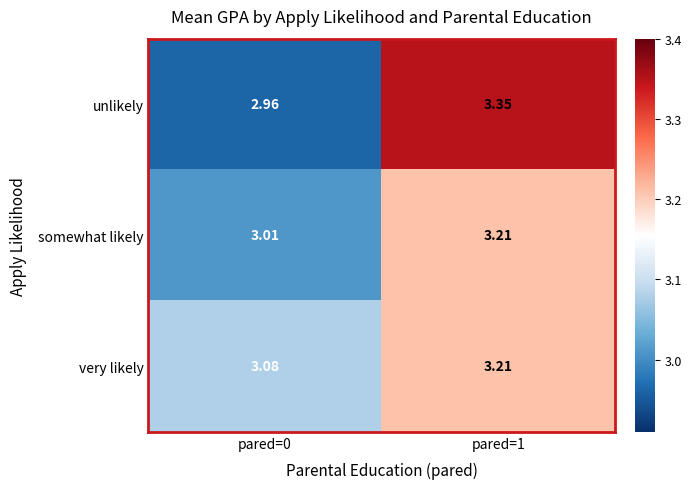

Between pared=0 and pared=1, which series saw the biggest shift?

unlikely